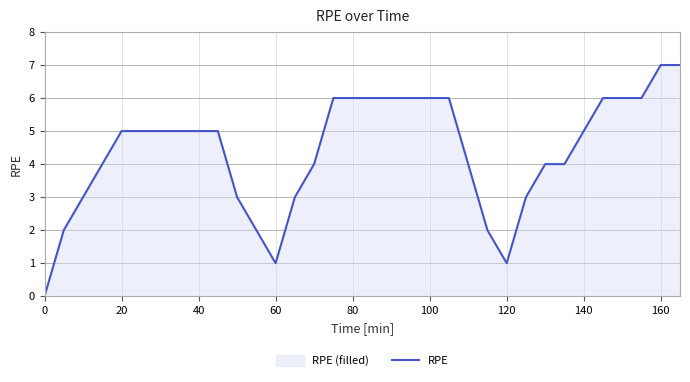

How many points are lower than both their immediate neighbors (excluding endpoints)?

2